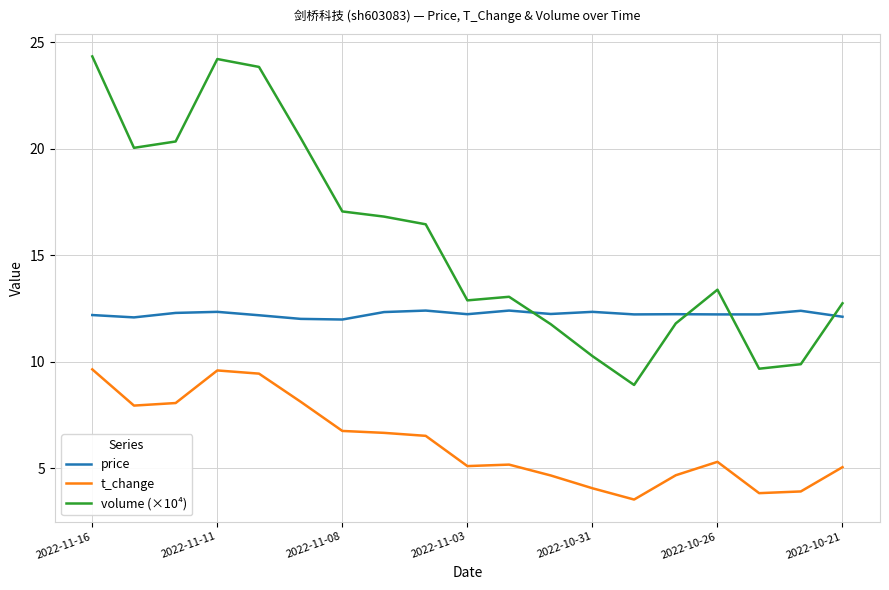

How many lines are shown in the chart?

3